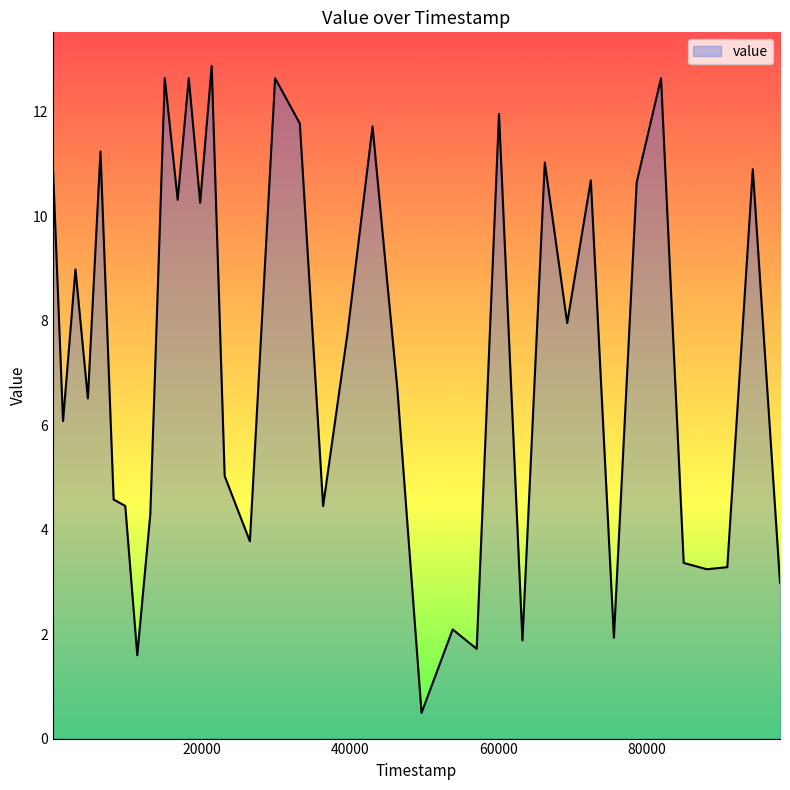

What is the minimum value shown in the chart?

0.5